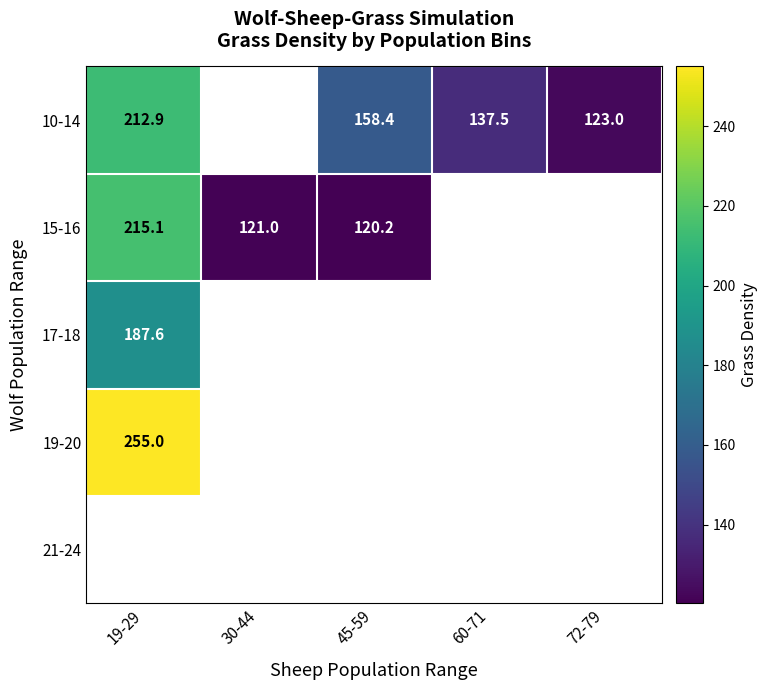

Which category has the lowest value in the 19-20 series?

19-29